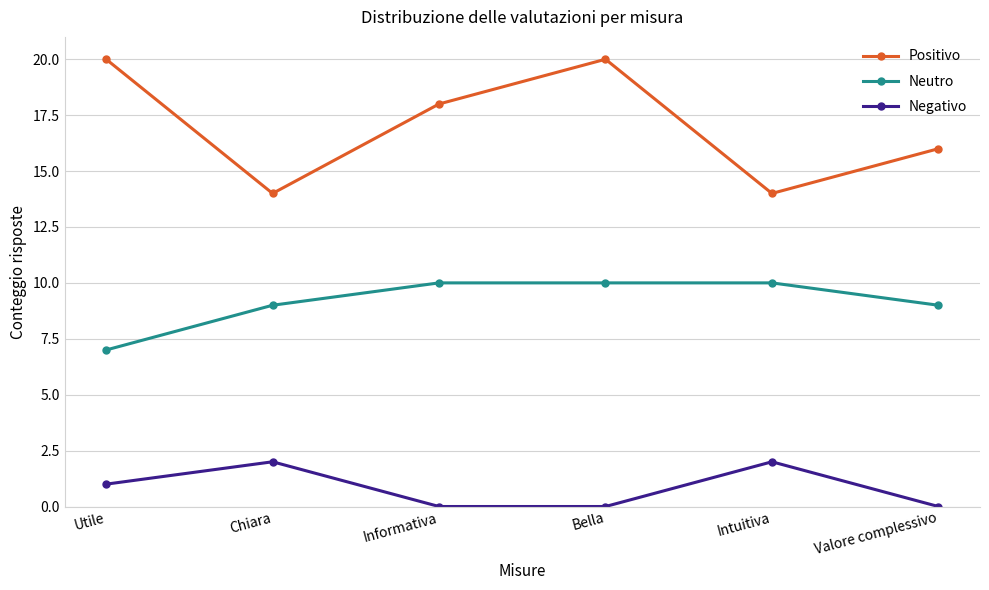

List the series in order of their peak value, lowest first.

Negativo, Neutro, Positivo